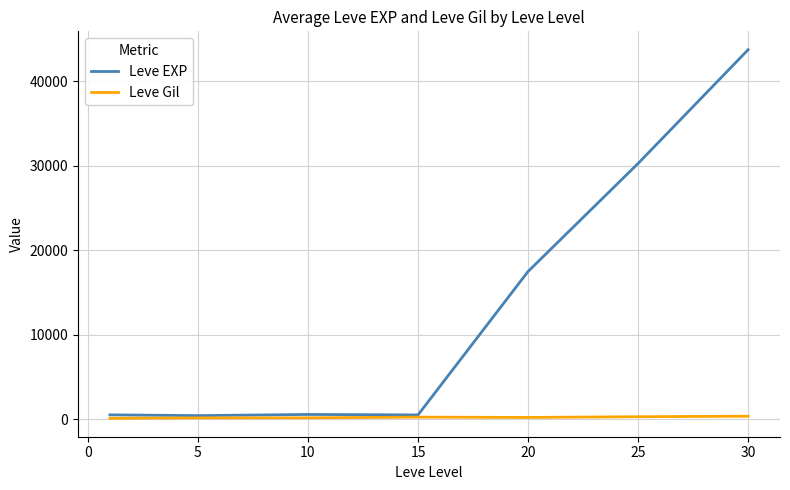

Which series has the widest spread of values?

Leve EXP